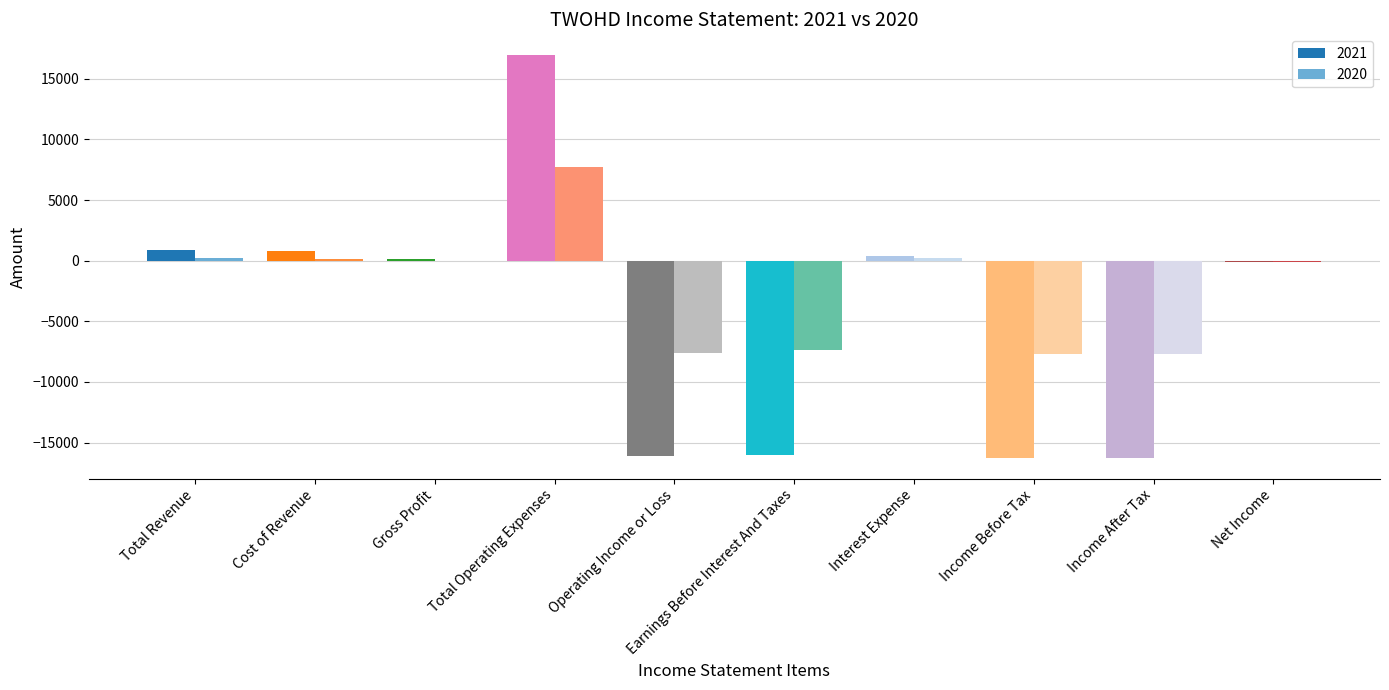

The 2020 series shows -6857 at Gross Profit. True or false?

False